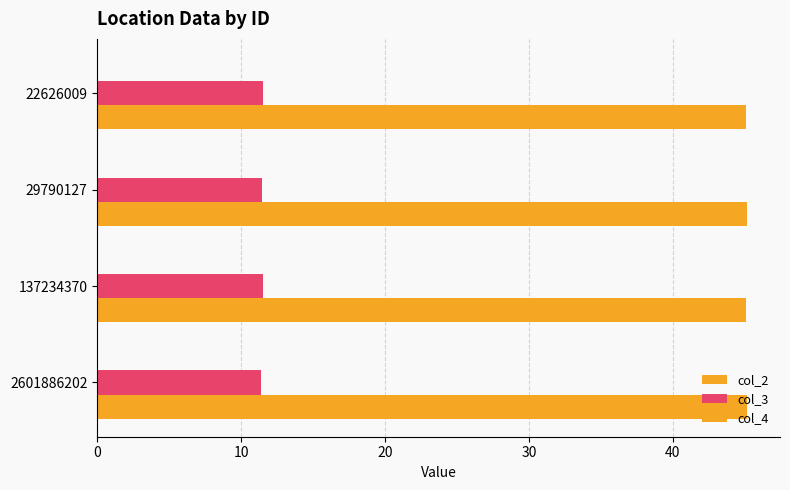

Count the number of data series in this chart.

3